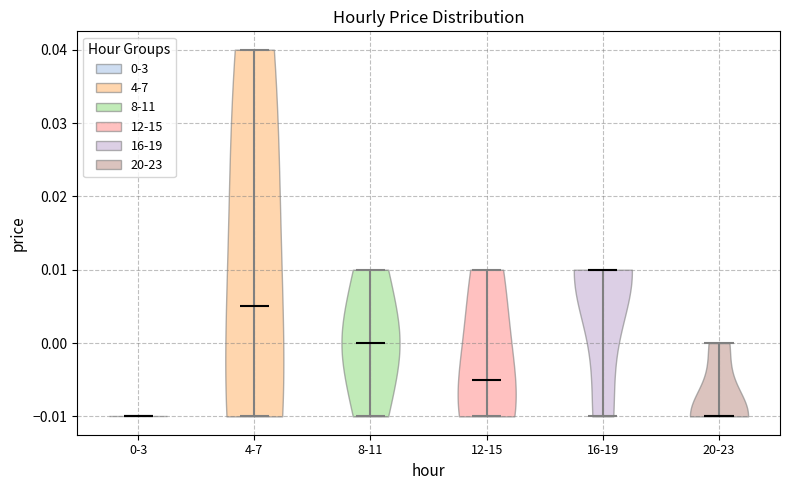

Reading left to right, read every violin against the y-axis: where its median line is, and the lowest and highest points it reaches. The values are not printed on the chart, so give them approximately, as read against the axis.

0-3: median line -0.010, lowest point -0.010, highest point -0.010
4-7: median line 0.005, lowest point -0.010, highest point 0.040
8-11: median line 0.000, lowest point -0.010, highest point 0.010
12-15: median line -0.005, lowest point -0.010, highest point 0.010
16-19: median line 0.010, lowest point -0.010, highest point 0.010
20-23: median line -0.010, lowest point -0.010, highest point 0.000